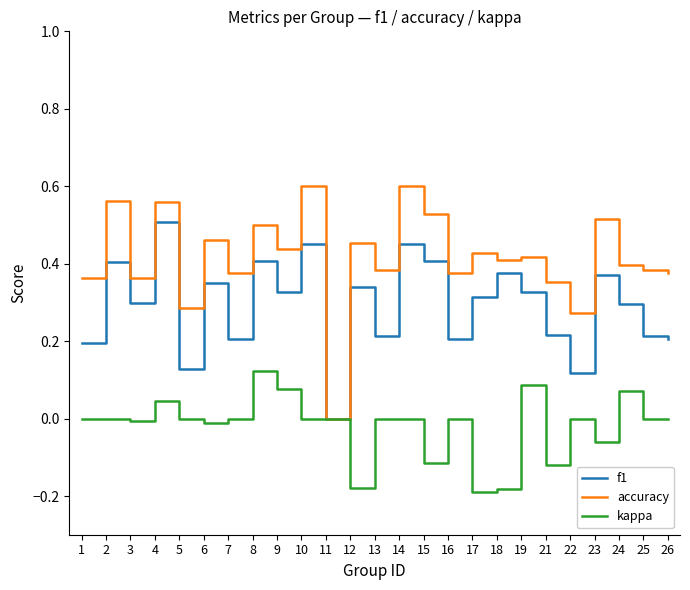

True or false: accuracy has a value of 0.3 at 22.

True